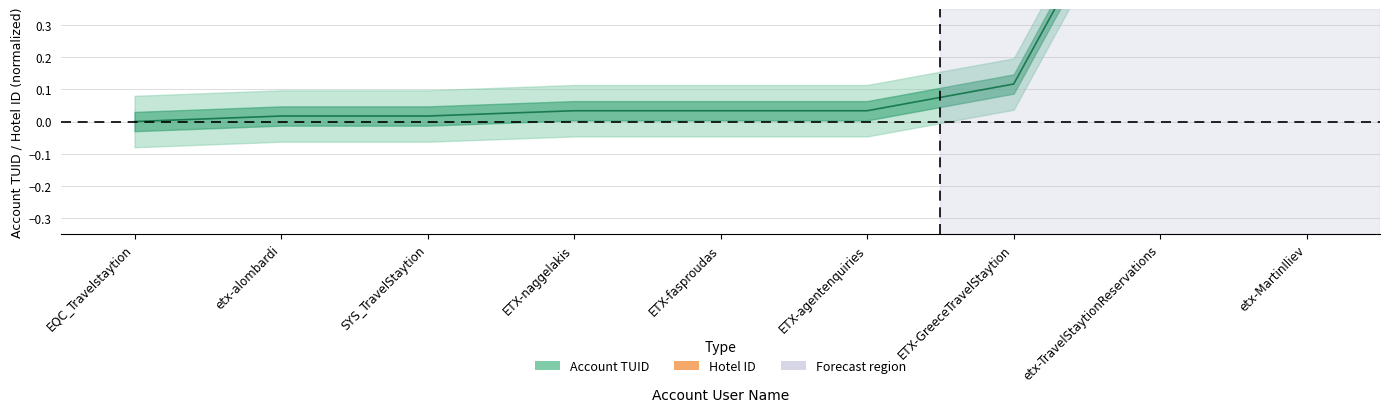

True or false: the data shows 0.0 at SYS_TravelStaytion.

False